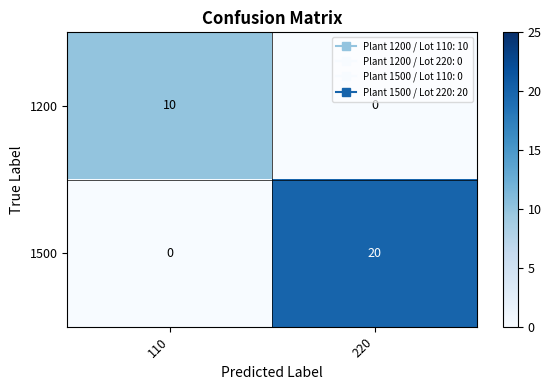

Which series has the largest range (max minus min)?

1500